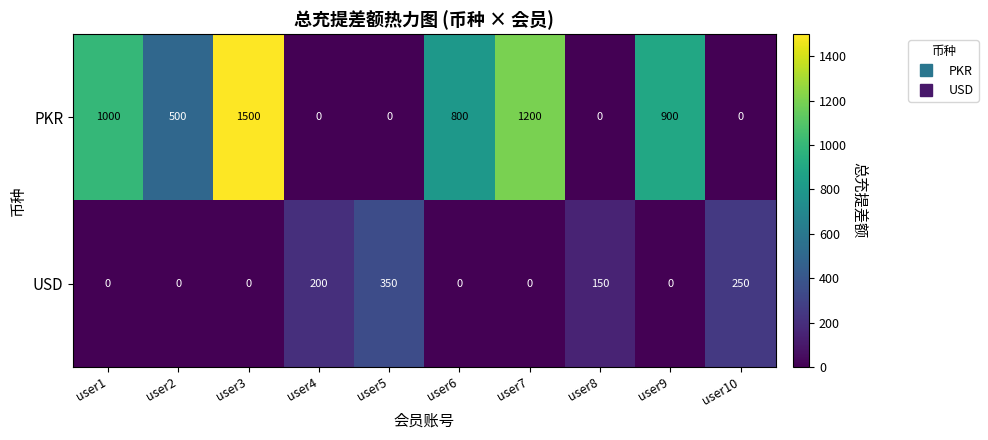

Rank the series by their average value, from highest to lowest.

PKR, USD